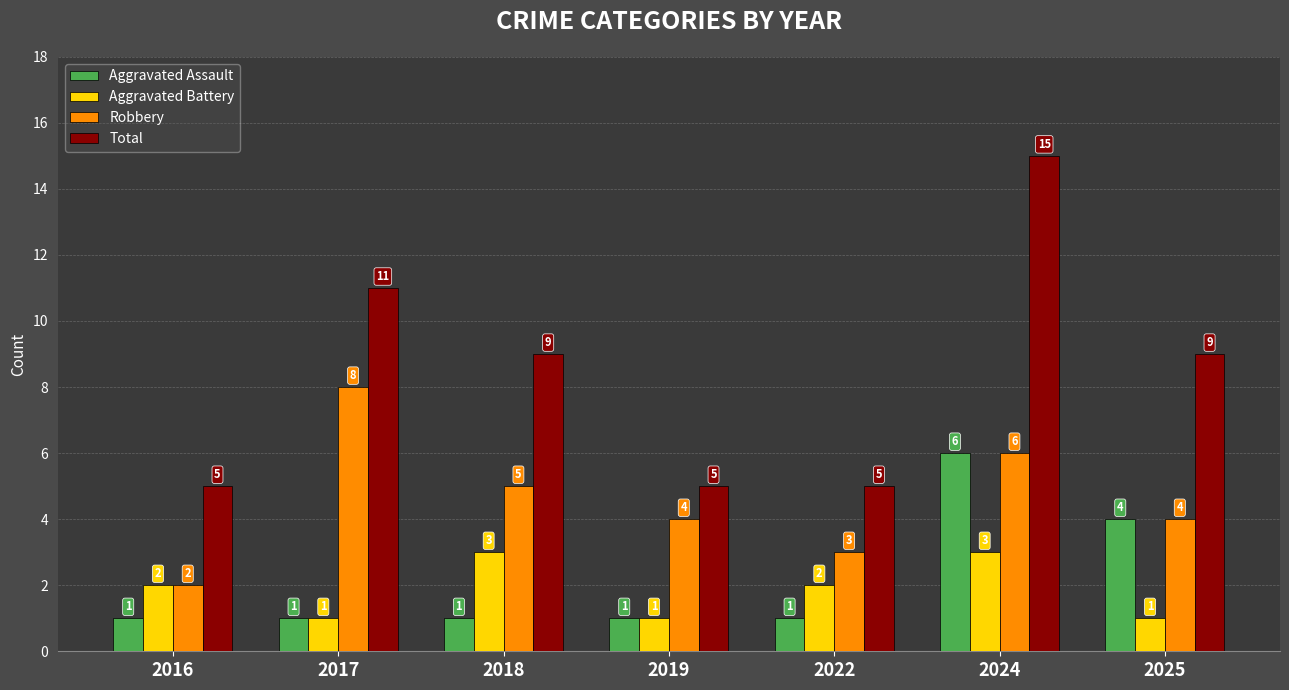

True or false: Aggravated Battery has a value of 3 at 2024.

True